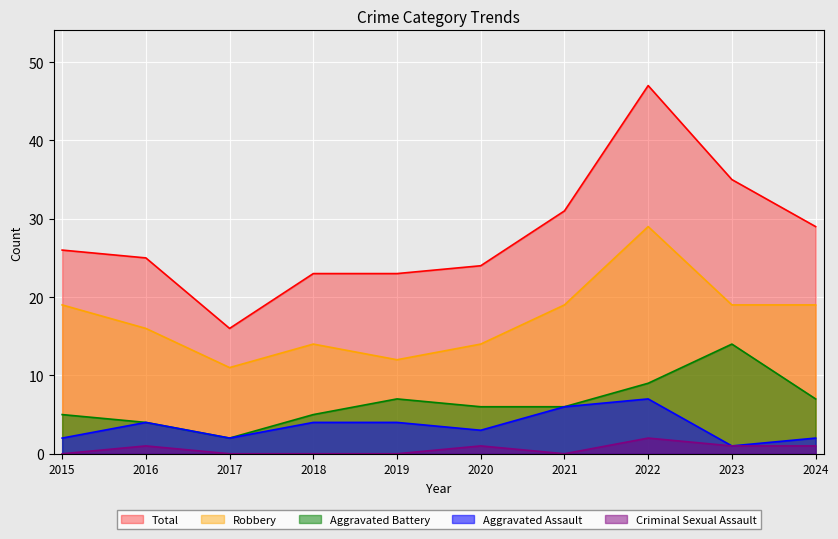

What is the difference between the maximum and minimum values in the Total series?

31